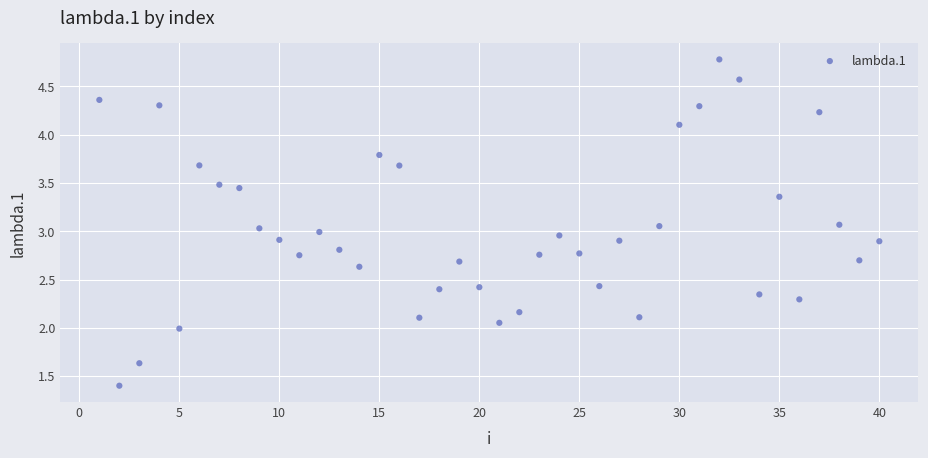

What is the range of X values (max minus min)?

39.0